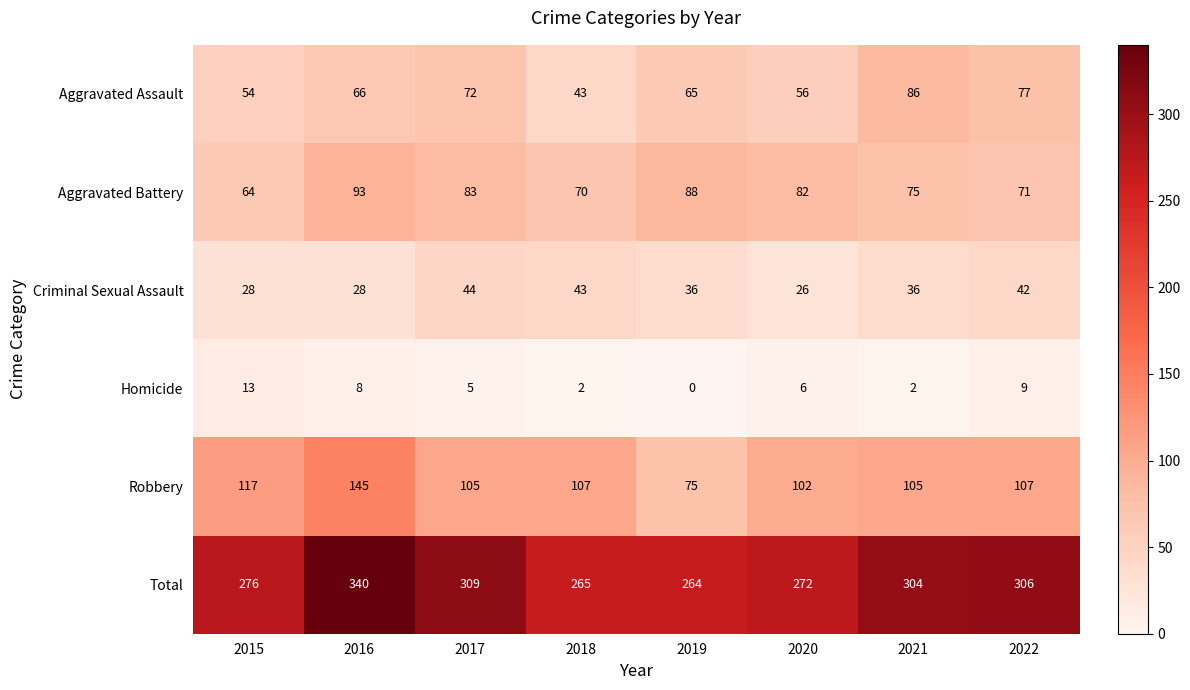

List the labels in order of Aggravated Battery value, largest first.

2016, 2019, 2017, 2020, 2021, 2022, 2018, 2015